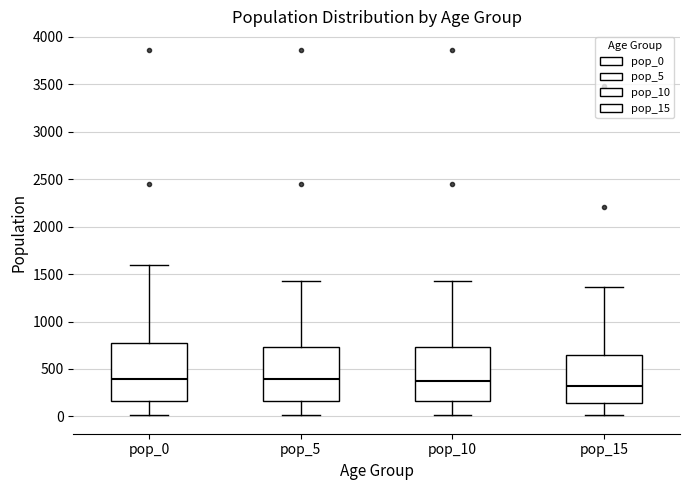

Reading left to right, read every box against the y-axis: the position of its median line, the range the box covers, and the ends of its whiskers. The values are not printed on the chart, so give them approximately, as read against the axis.

pop_0: median 400, box 150 to 750, whiskers 0 to 1600
pop_5: median 400, box 150 to 750, whiskers 0 to 1450
pop_10: median 350, box 150 to 750, whiskers 0 to 1450
pop_15: median 350, box 150 to 650, whiskers 0 to 1350